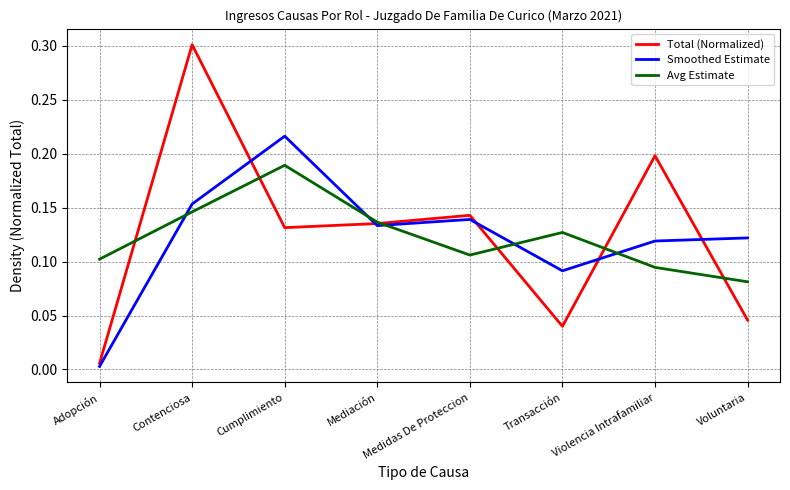

How many series are shown in this chart?

3